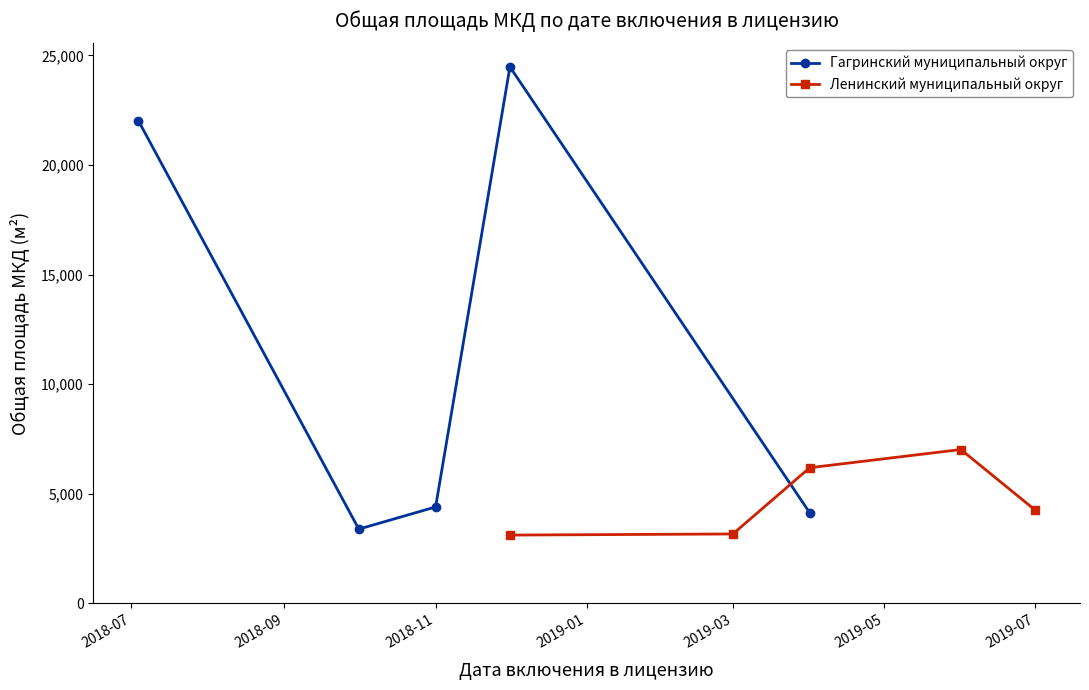

Reading right to left, what are all the values shown in this chart?

Гагринский муниципальный округ: 4134.0	24473.0	4400.3	3388.8	22025.0
Ленинский муниципальный округ: 4257.0	7019.6	6188.8	3167.8	3116.8